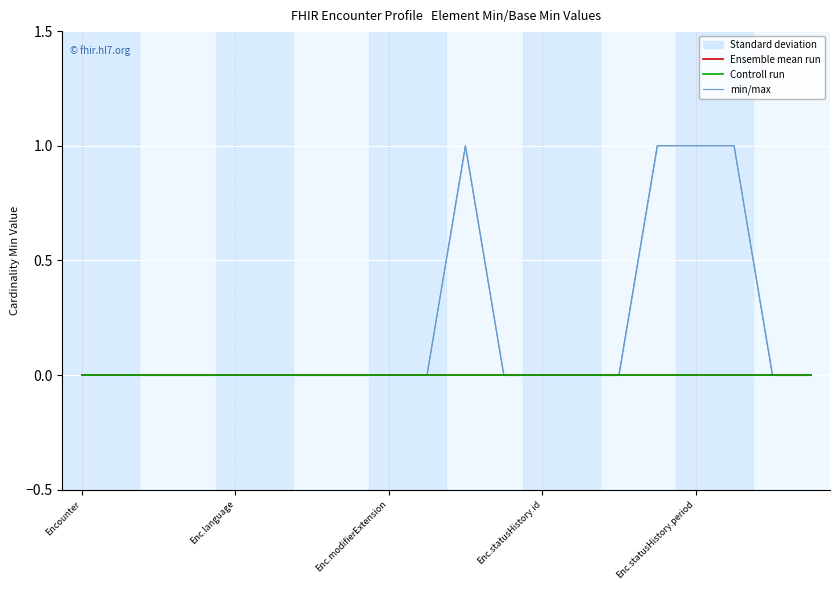

At Enc.statusHistory.id, list the series in order from largest to smallest.

Ensemble mean run, Controll run, min/max